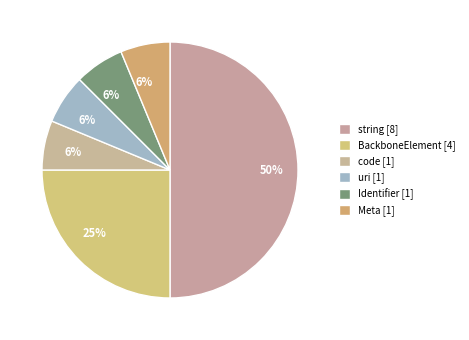

What portion of the pie excludes Meta [1]?

93.8%